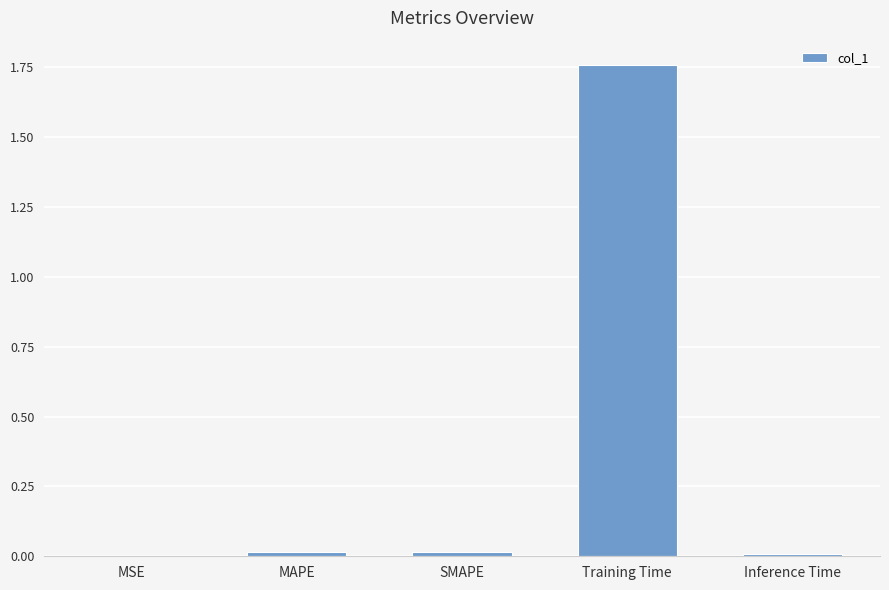

Which label corresponds to the largest value in the chart?

Training Time